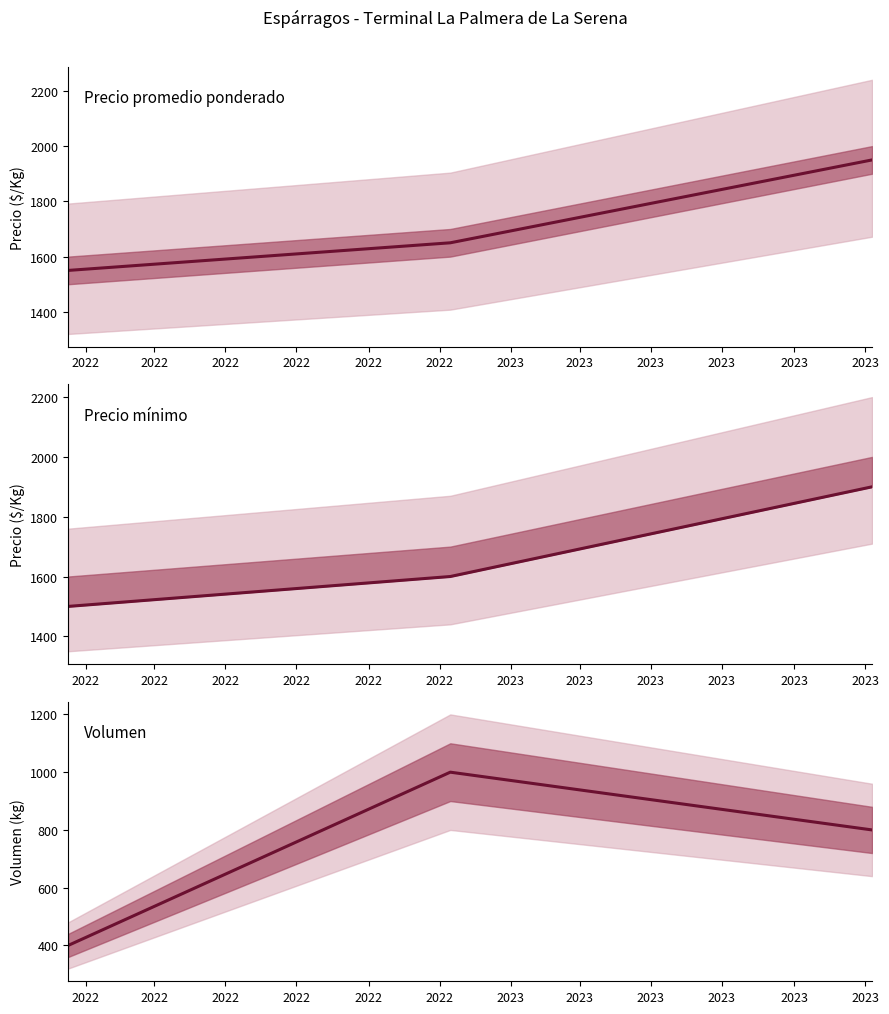

Is this an area chart (filled region under the line)?

No